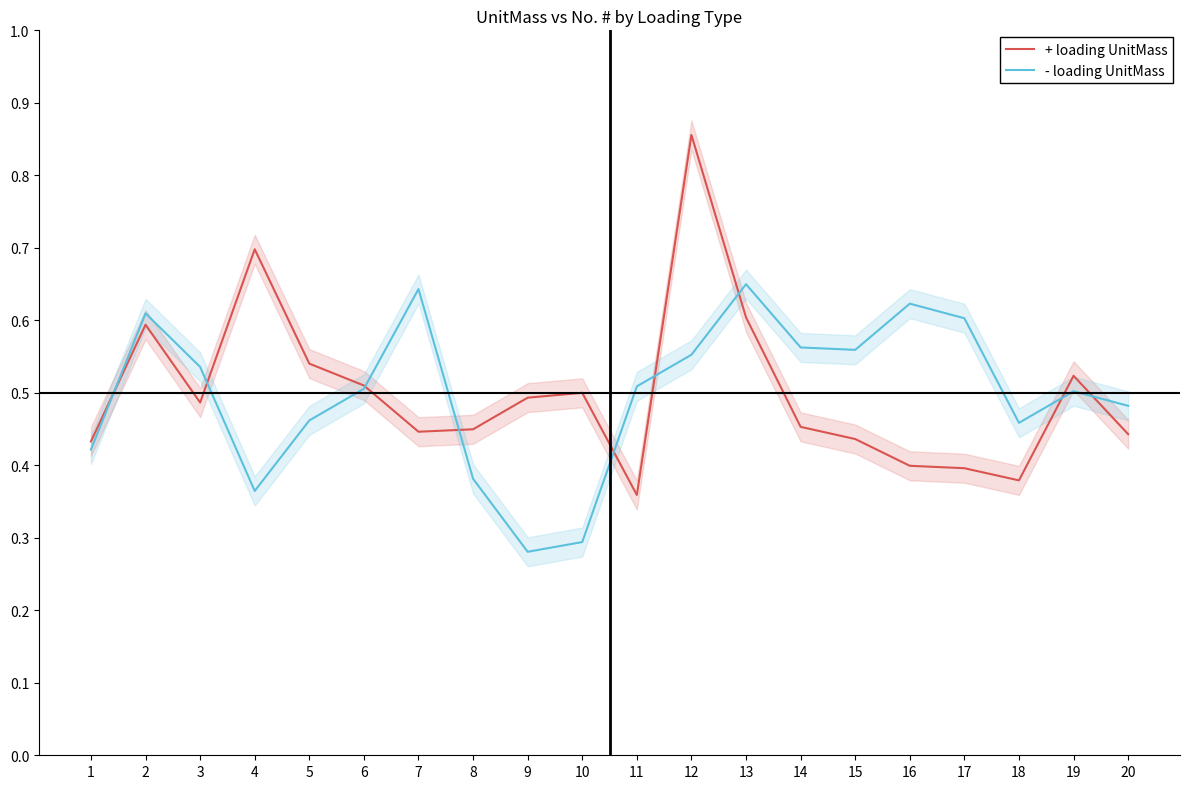

At which category does the chart reach its minimum across all series?

9